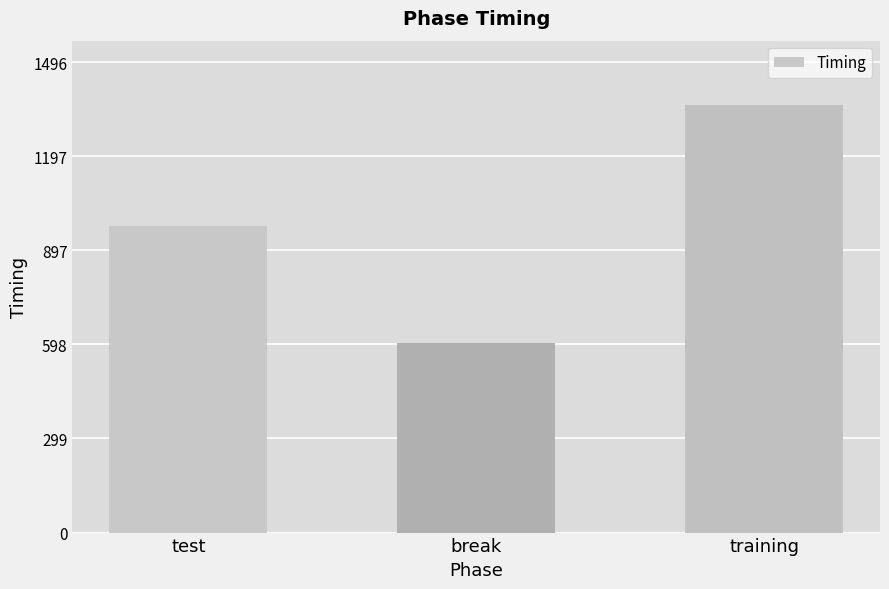

What is the smallest value displayed?

601.7